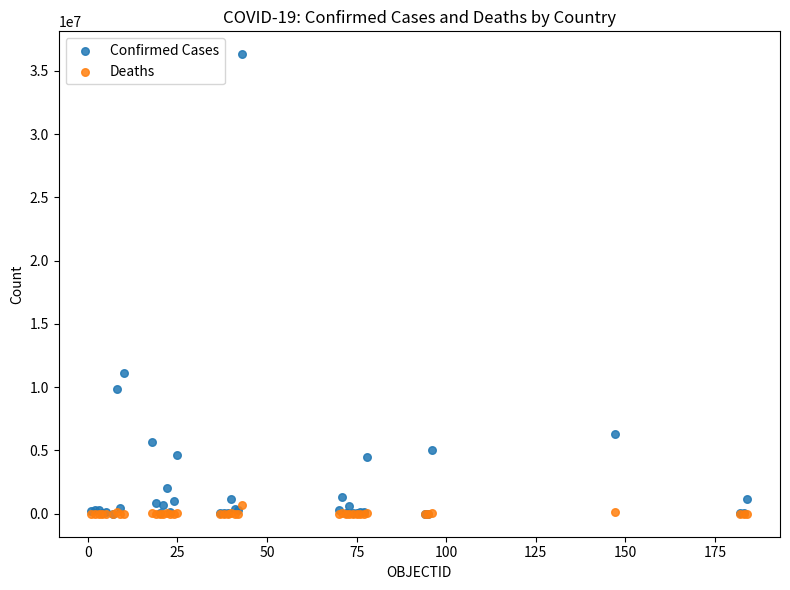

What are all the series names shown in the legend?

Confirmed Cases, Deaths